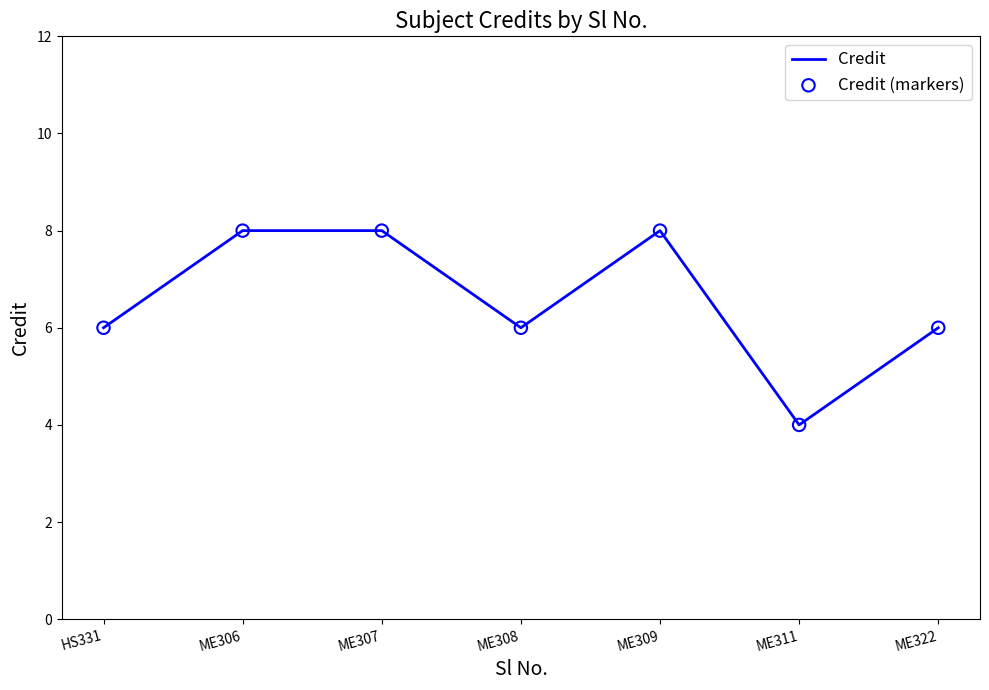

Which category has the lowest value across all series?

ME311